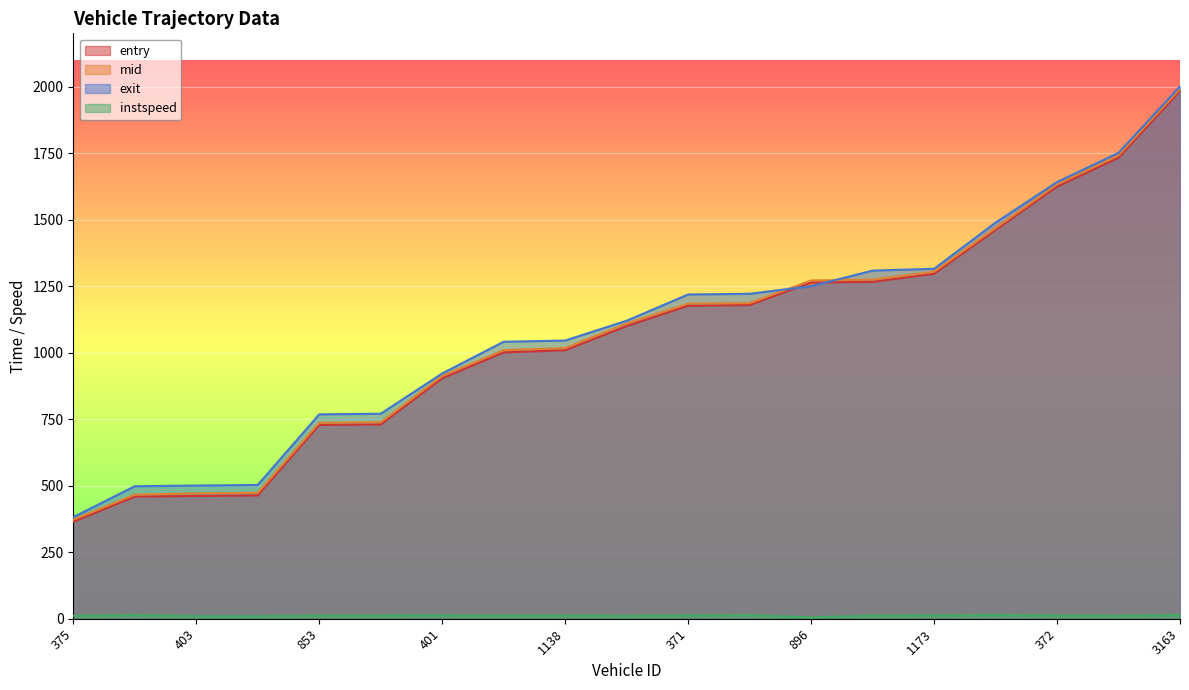

List the labels in order of instspeed value, largest first.

1129, 3163, 1116, 397, 371, 1173, 401, 372, 352, 1138, 148, 853, 1120, 375, 1150, 1331, 403, 147, 896